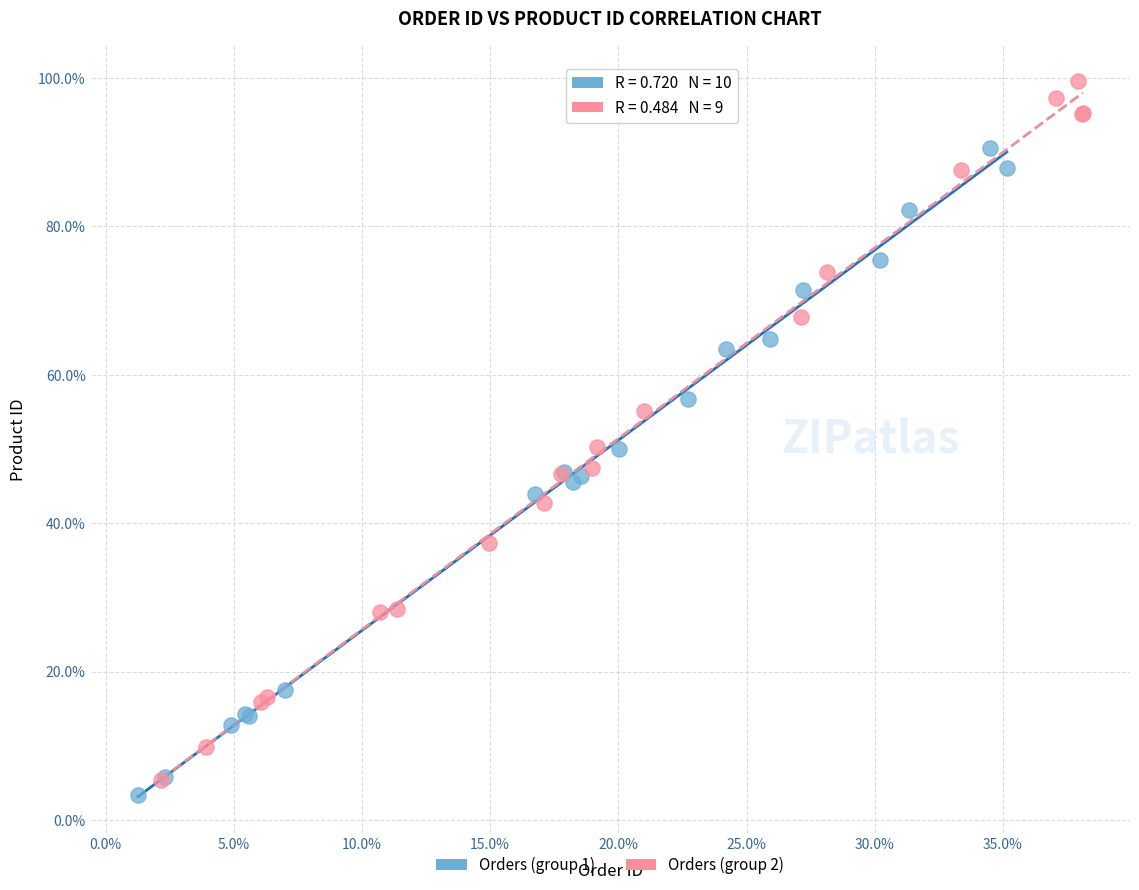

Which series contains the highest Y value?

Orders (group 2)